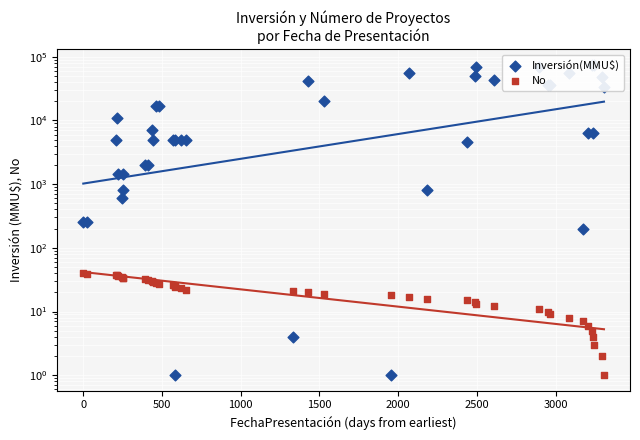

Which series reaches the minimum Y coordinate?

Inversión(MMU$)